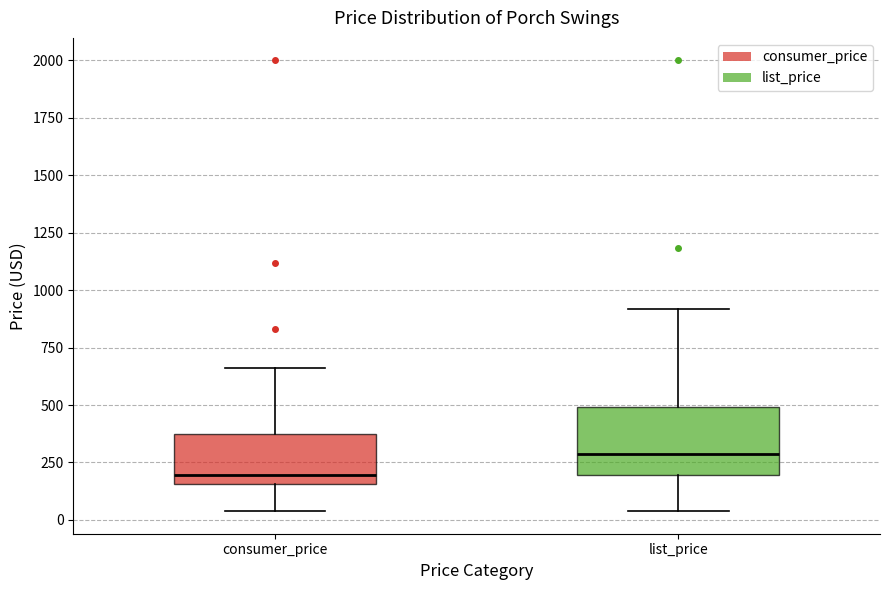

Which box has the lowest median line?

consumer_price